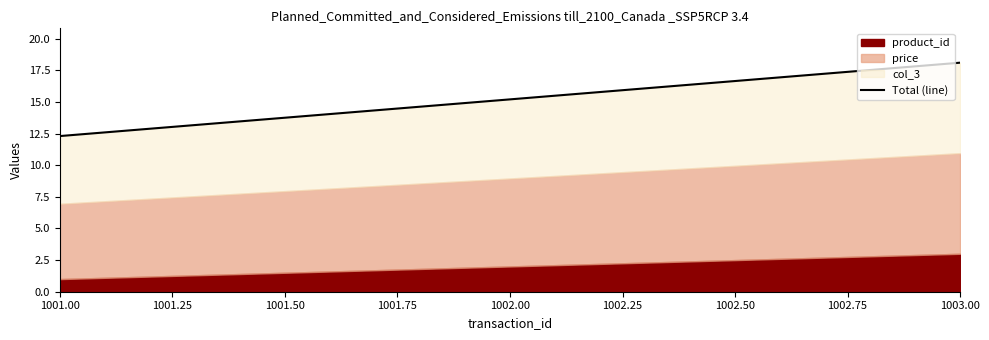

What value does the data have at 1001.00?

12.3